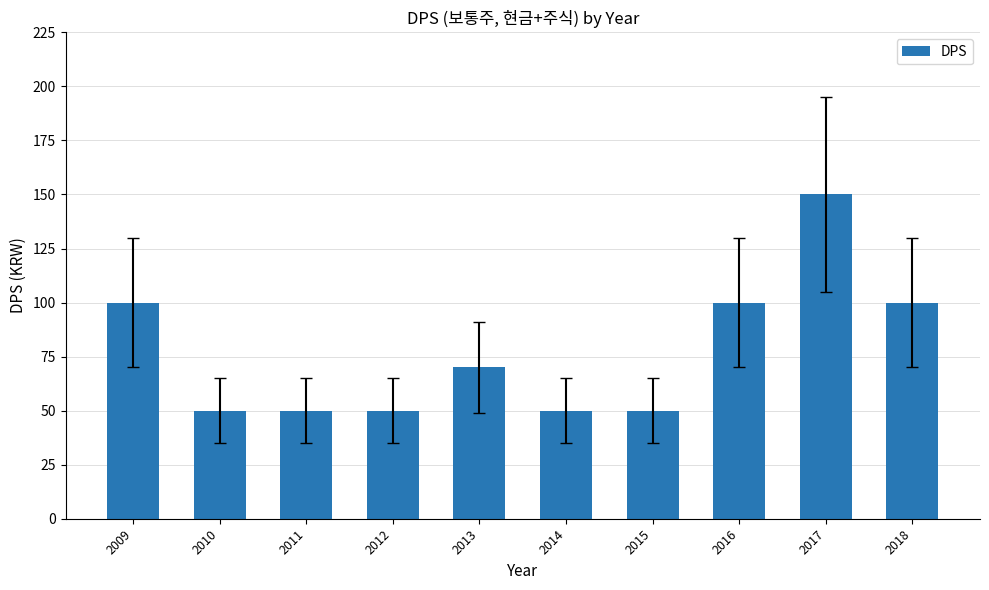

At which label does the data first exceed 70?

2009